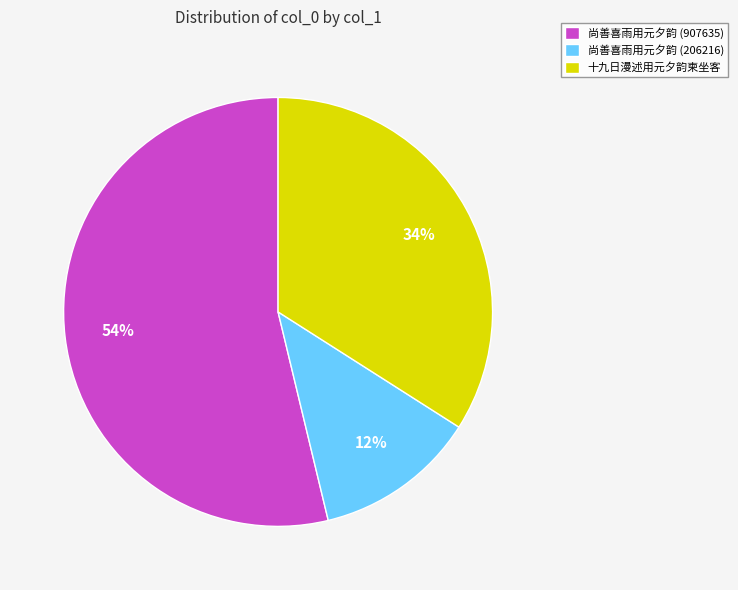

Combined, do 尚善喜雨用元夕韵 (206216) and 十九日漫述用元夕韵柬坐客 account for over 50%?

No